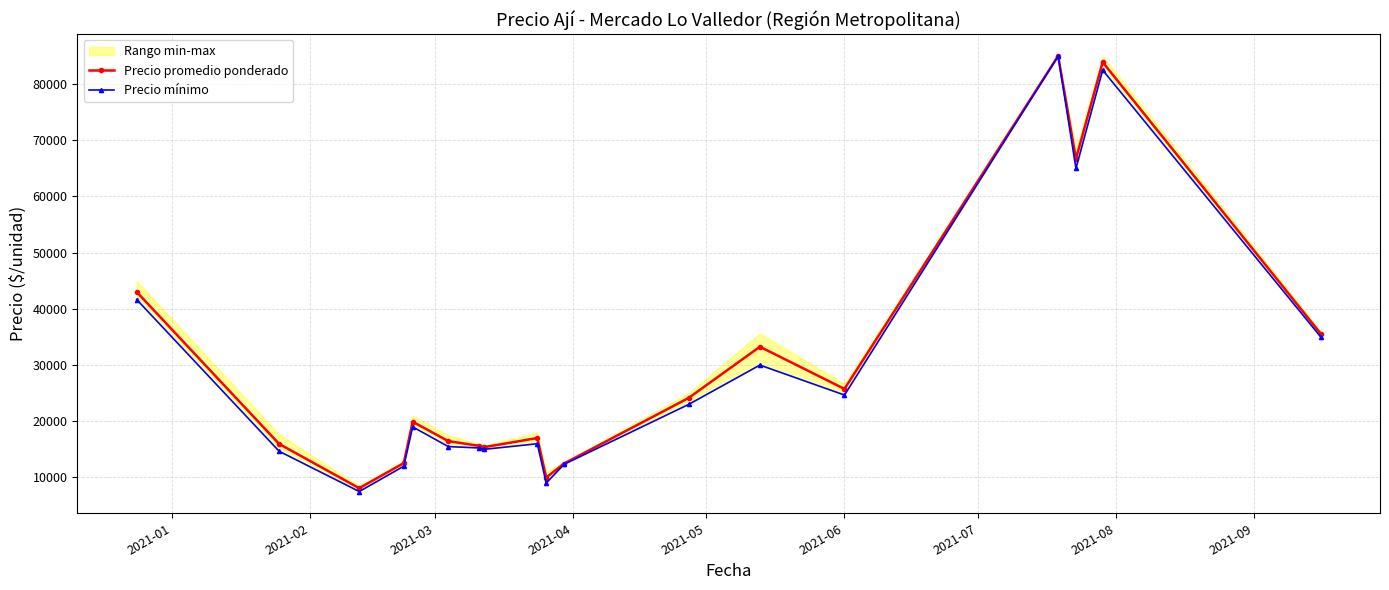

Which series changed the most between 12 and 16?

Precio mínimo